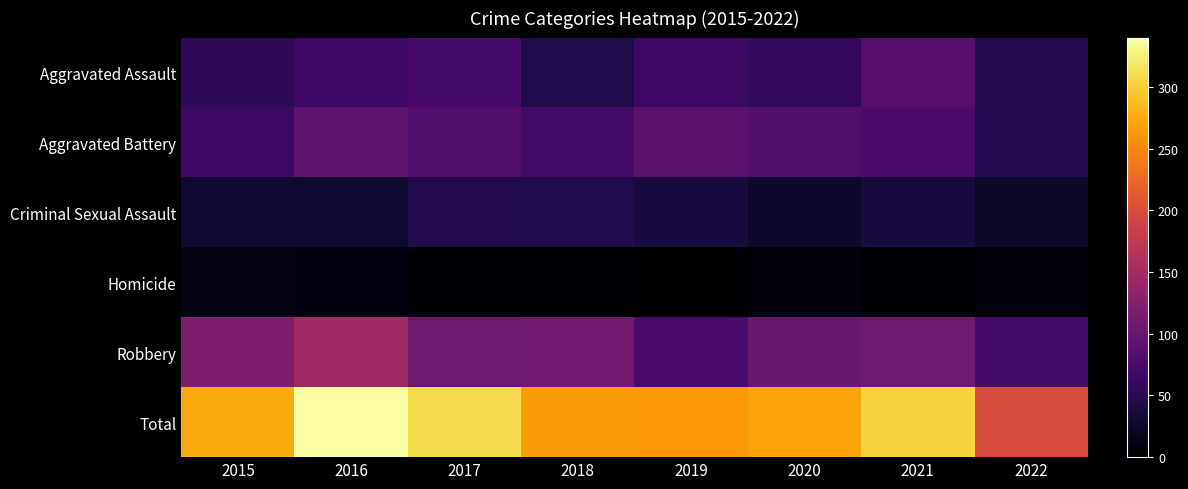

At how many categories does at least one series exceed 331?

1